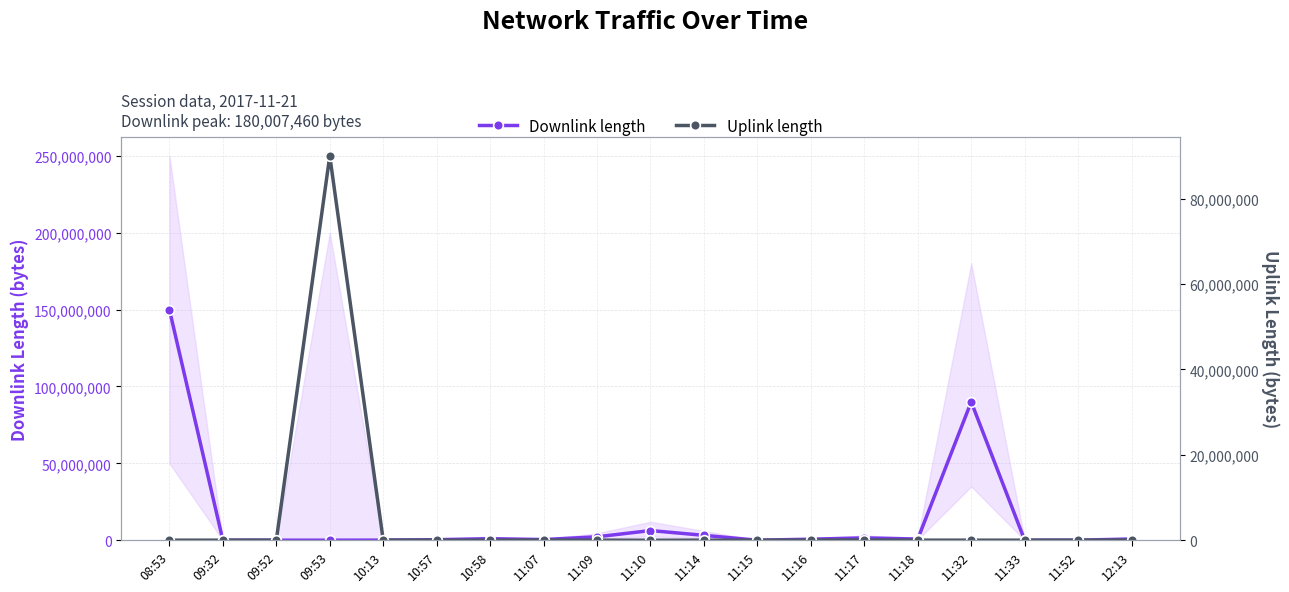

What position from the left is 11:07?

8